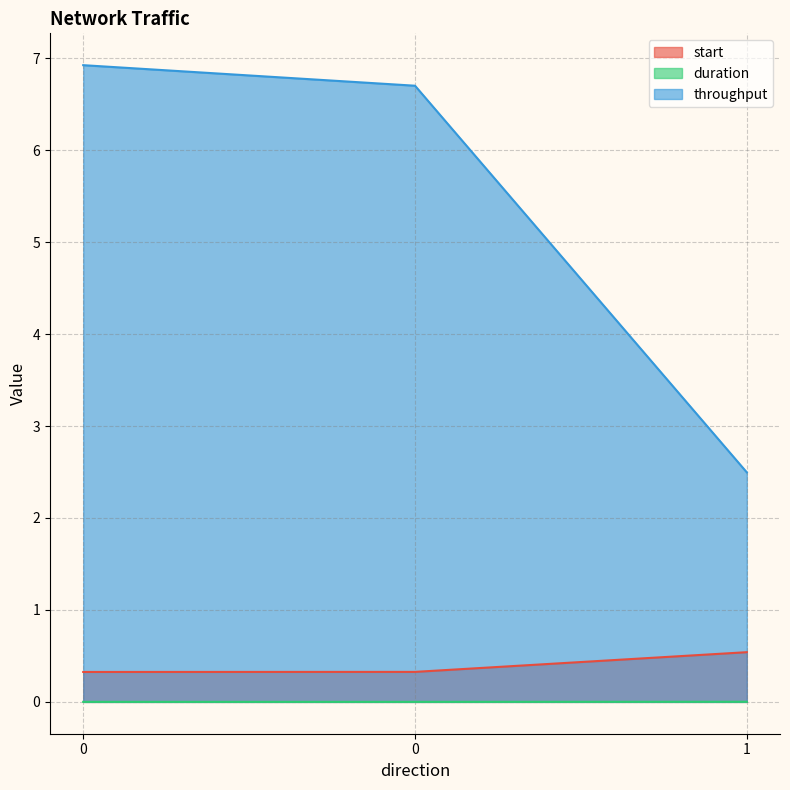

Rank the series at 0 from highest to lowest value.

throughput, start, duration